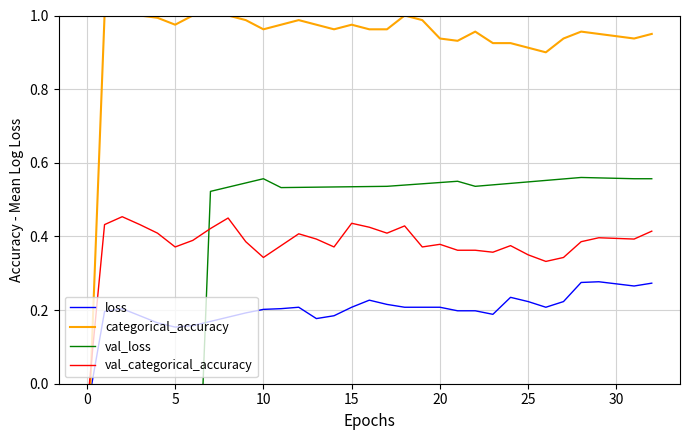

Is the value of categorical_accuracy at 15 greater than the value of val_loss at 25?

Yes